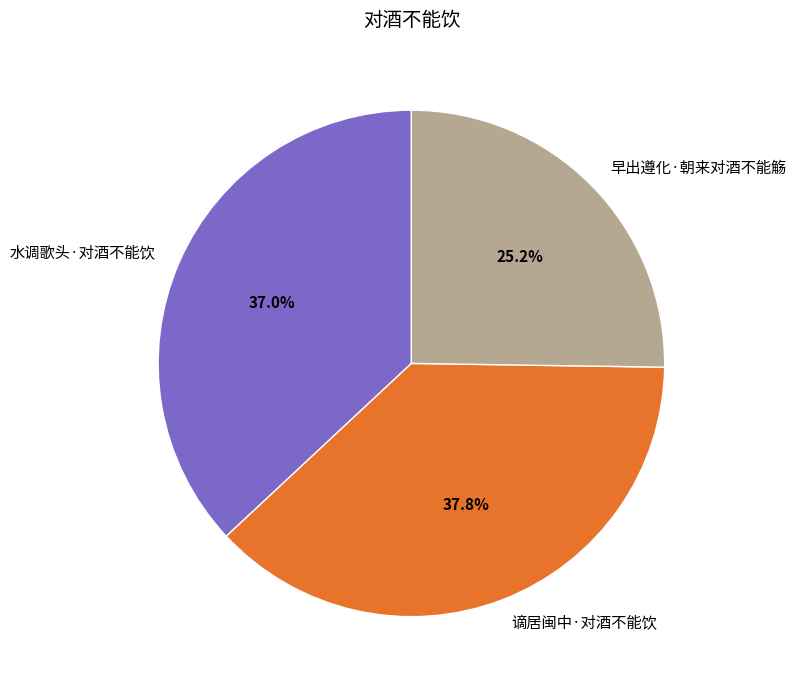

Which category has the biggest portion of the pie?

谪居闽中·对酒不能饮